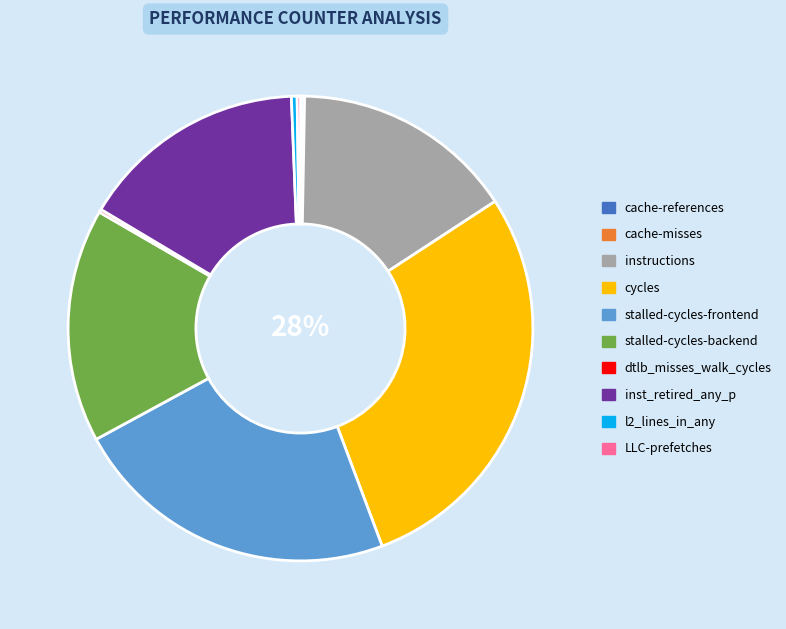

Between l2_lines_in_any and instructions, which is larger?

instructions